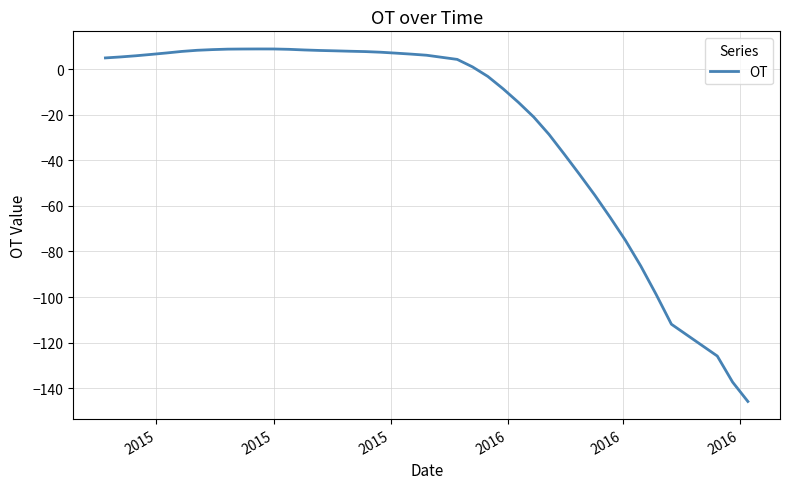

Count the number of categories in the chart.

40